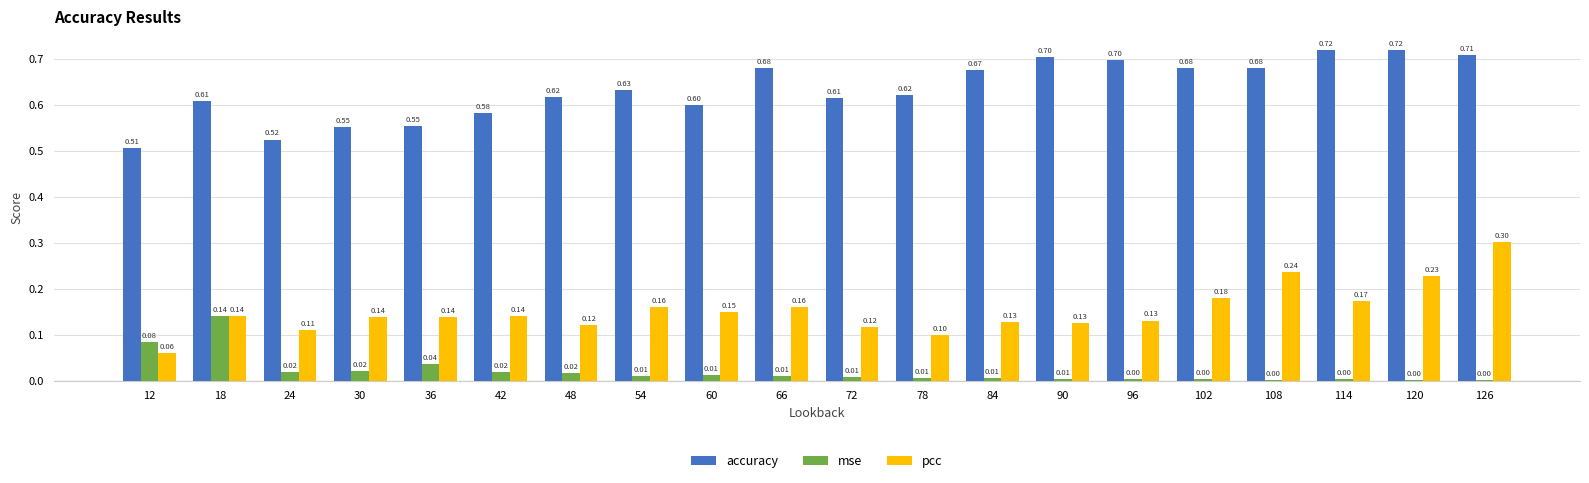

What is the sum of the pcc values at 84 and 114?

0.3